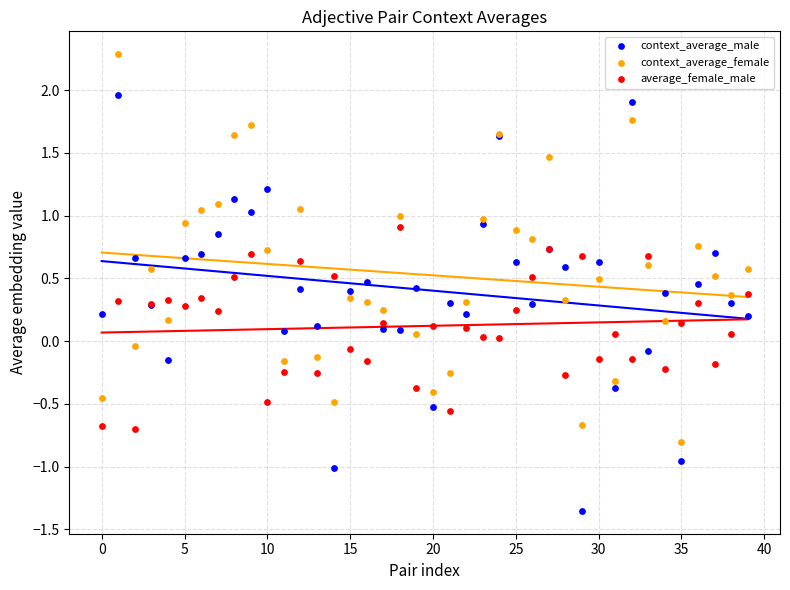

Which series contains the highest Y value?

context_average_female